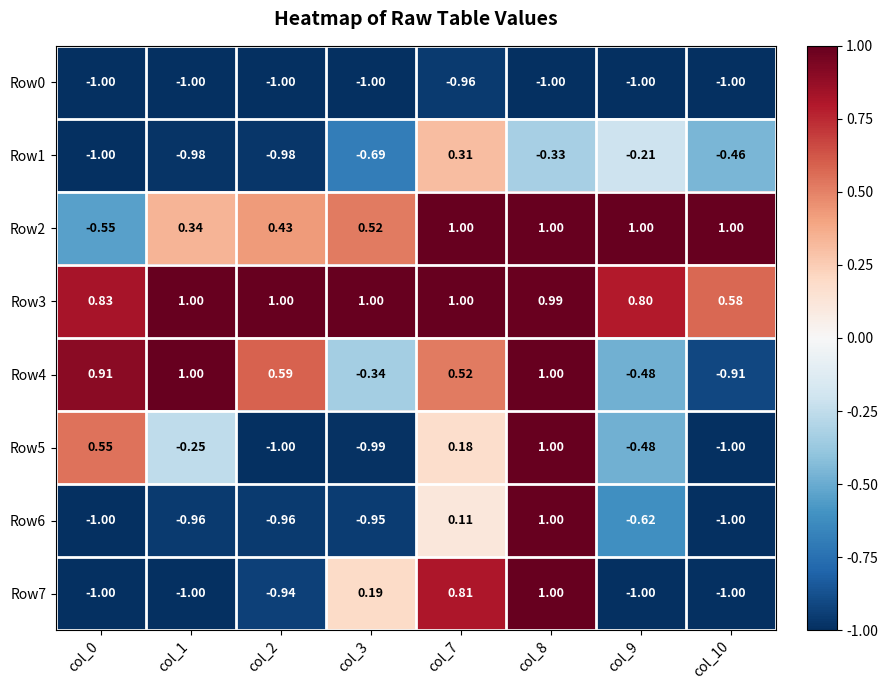

Count the number of data series in this chart.

8